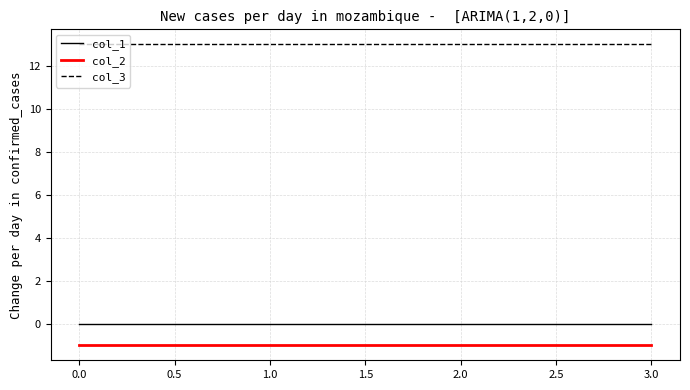

Is the value of col_3 at 3.0 greater than the value of col_1 at 2.0?

Yes